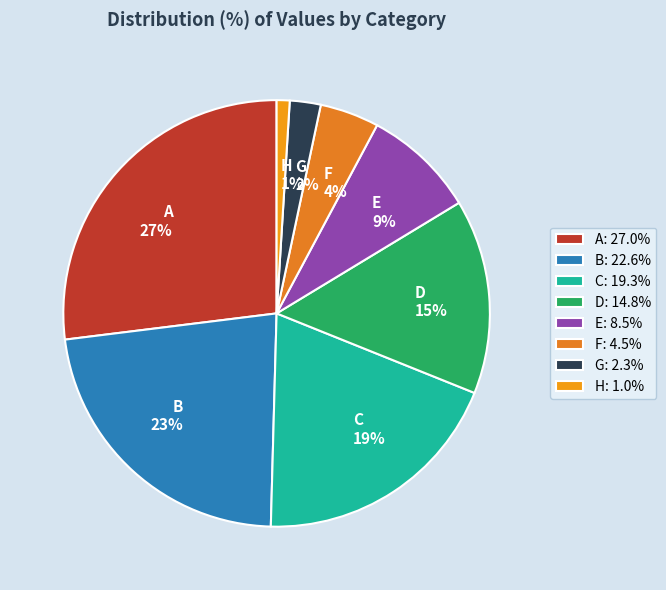

Do C and A together represent more than half of the pie?

No